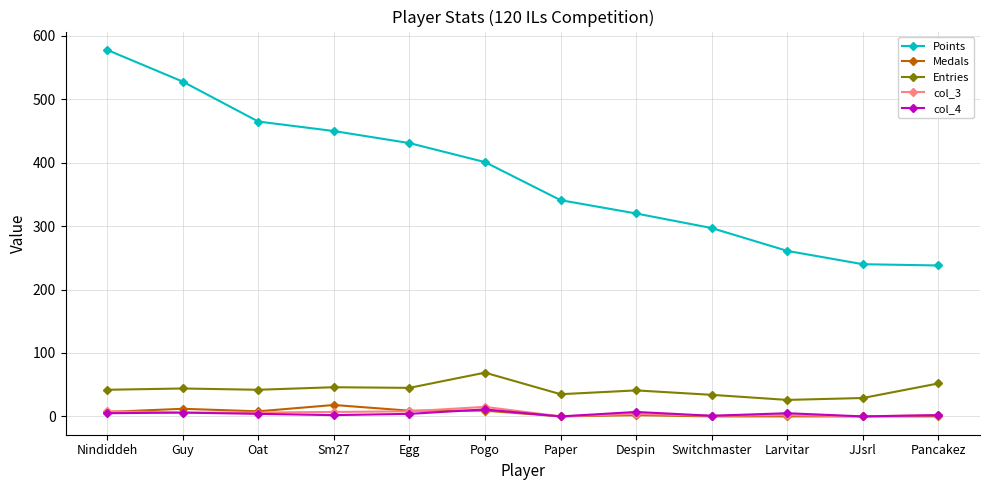

True or false: Points has more than 0 interior local peaks.

False